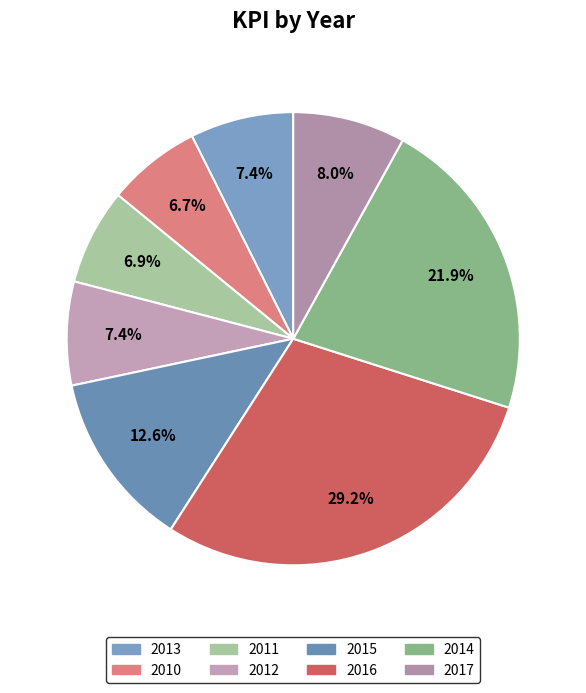

Combined, what portion of the pie is 2016 and 2011?

36.0%